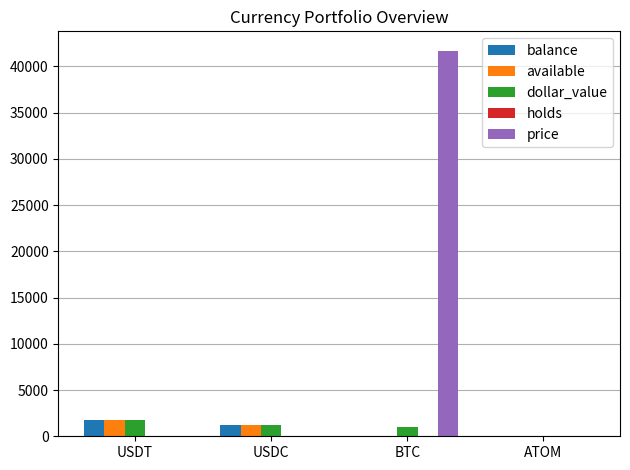

What value does the available series have at USDT?

1782.9